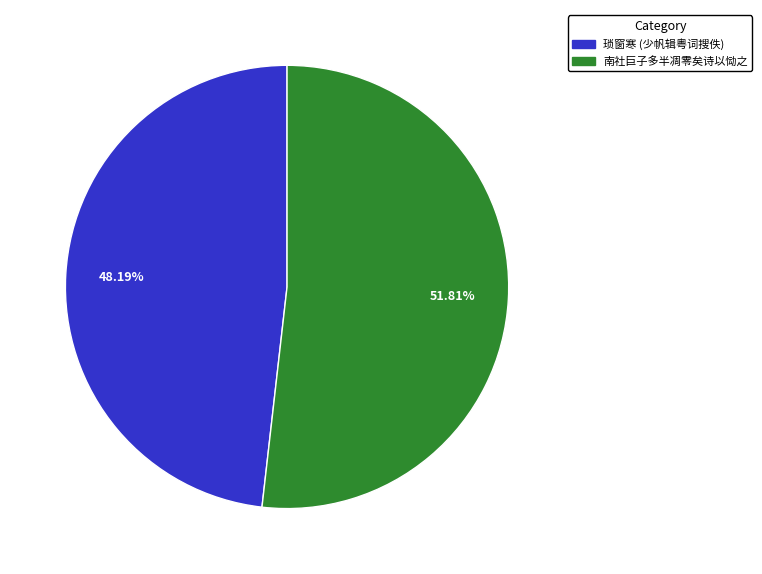

Does any single category account for the majority?

Yes